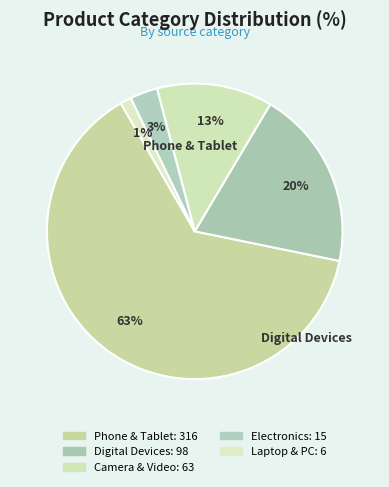

To the nearest percent, what is the difference between the largest and smallest slice percentages?

62%